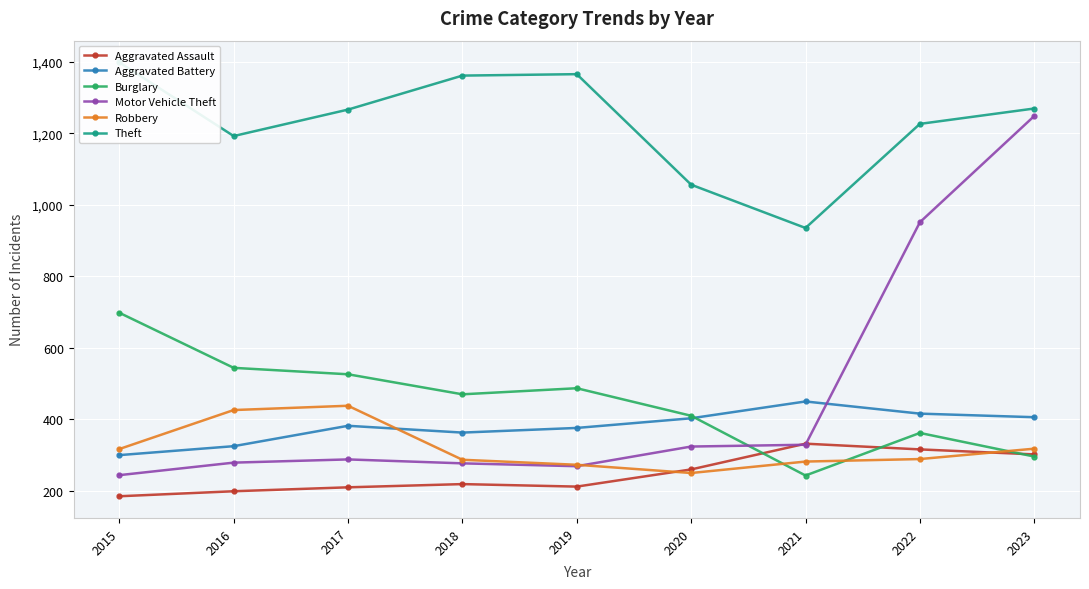

How many interior local peaks does the Aggravated Battery series have?

2